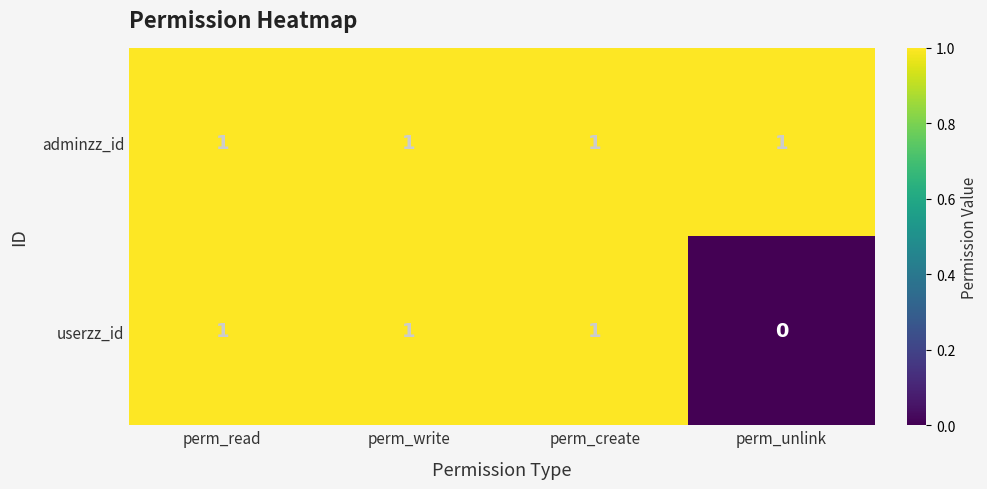

Which category has the lowest value across all series?

perm_unlink